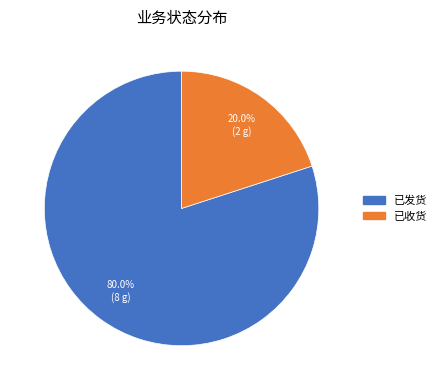

Which slice represents more than half of the pie?

已发货